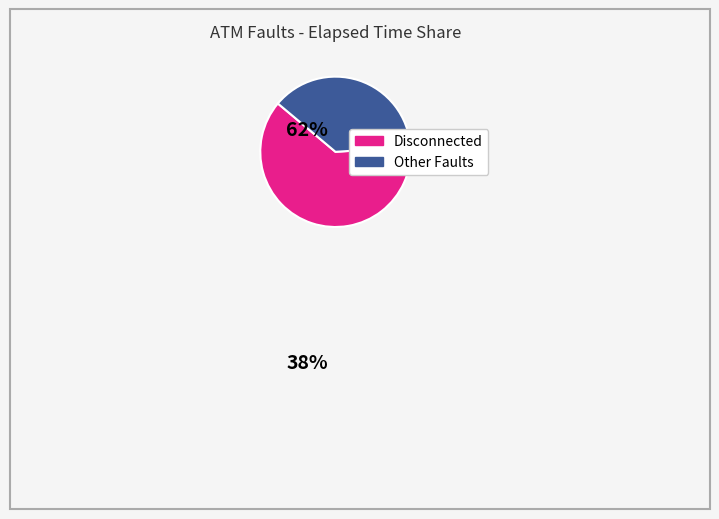

How many slices are in this pie chart?

2